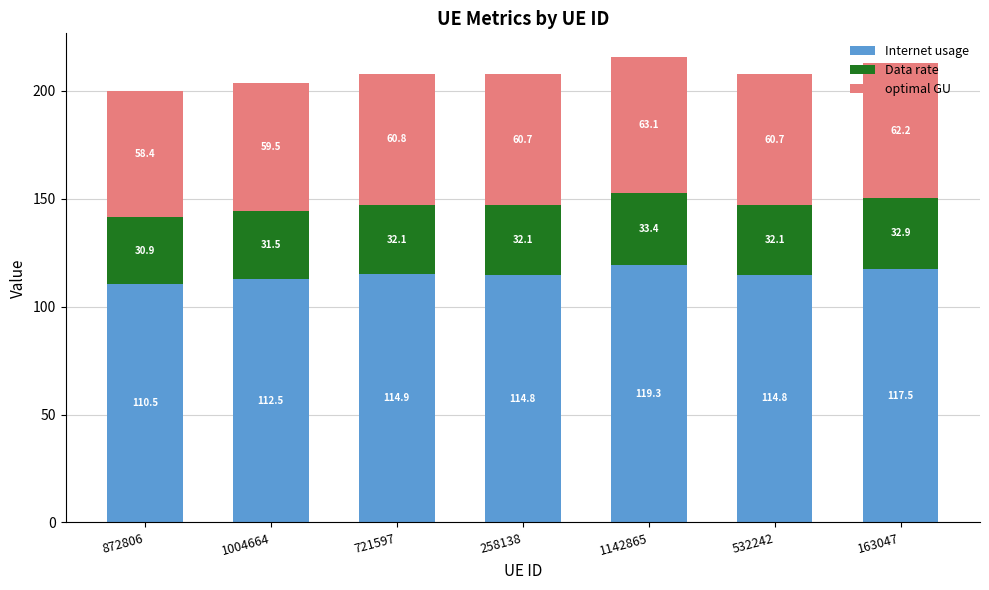

What is the highest value of the Internet usage series?

119.3